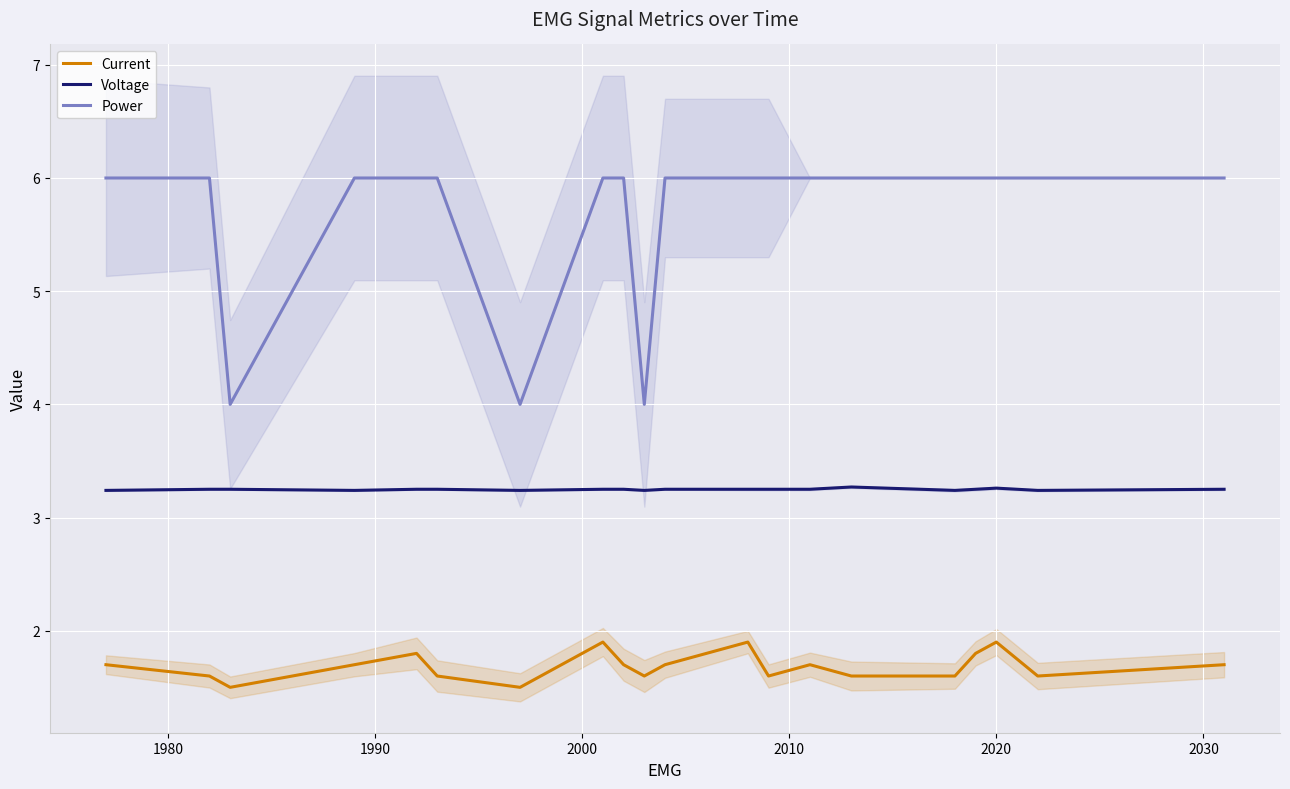

Which series has the largest range (max minus min)?

Power